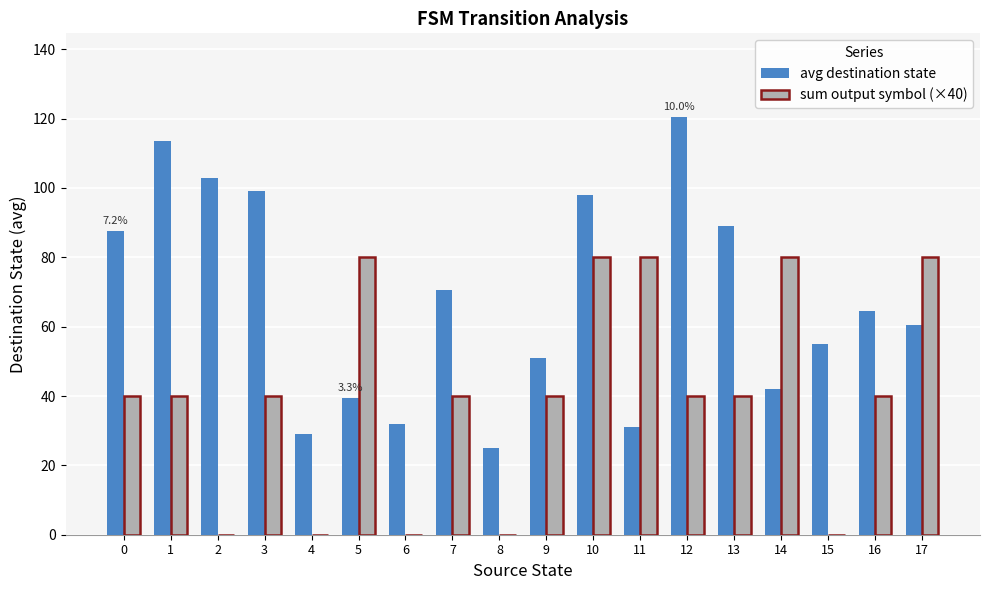

What is the sum of all avg destination state values?

1210.5